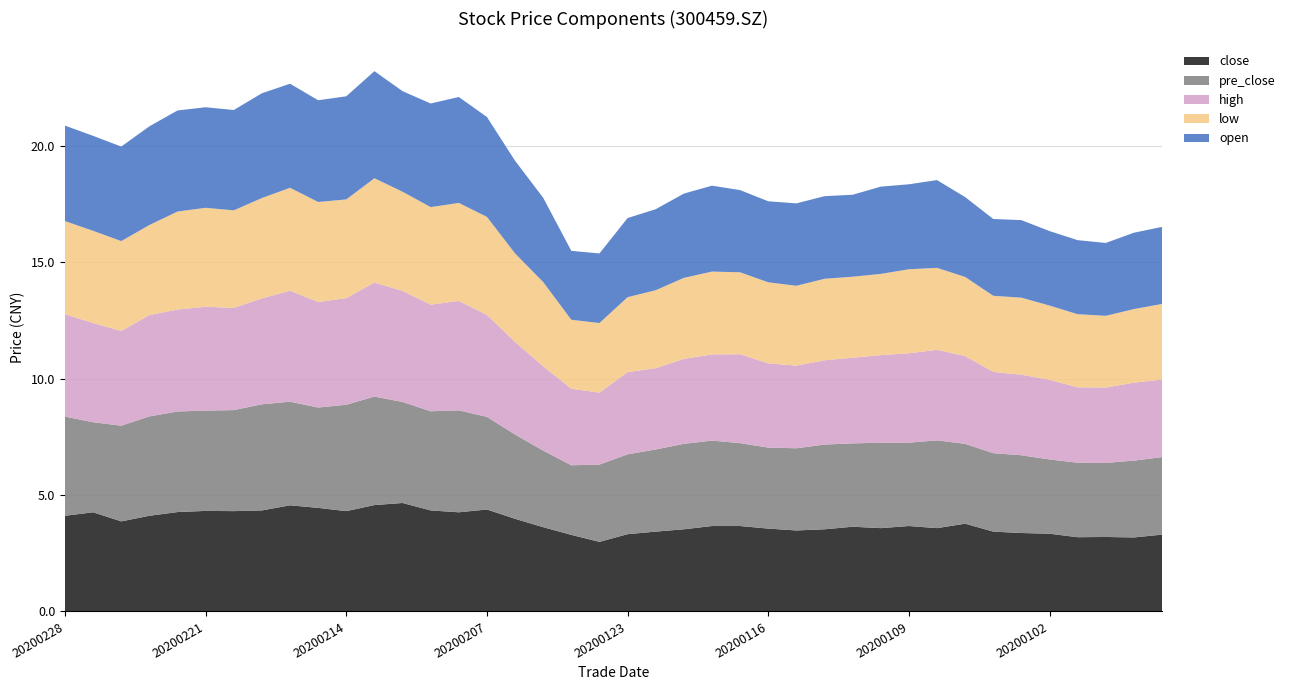

Reading left to right, transcribe all the data shown in this chart.

close: 4.1	4.3	3.9	4.1	4.3	4.3	4.3	4.3	4.6	4.5	4.3	4.6	4.7	4.3	4.3	4.4	4.0	3.6	3.3	3.0	3.3	3.4	3.5	3.7	3.7	3.6	3.5	3.5	3.6	3.6	3.7	3.6	3.8	3.4	3.4	3.3	3.2	3.2	3.2	3.3
pre_close: 4.3	3.9	4.1	4.3	4.3	4.3	4.3	4.6	4.5	4.3	4.6	4.7	4.3	4.3	4.4	4.0	3.6	3.3	3.0	3.3	3.4	3.5	3.7	3.7	3.6	3.5	3.5	3.6	3.6	3.7	3.6	3.8	3.4	3.4	3.3	3.2	3.2	3.2	3.3	3.3
high: 4.4	4.3	4.1	4.3	4.4	4.5	4.4	4.5	4.8	4.5	4.6	4.9	4.8	4.6	4.7	4.4	4.0	3.6	3.3	3.1	3.5	3.5	3.6	3.7	3.8	3.6	3.5	3.6	3.7	3.8	3.8	3.9	3.8	3.5	3.5	3.4	3.2	3.2	3.4	3.3
low: 4.0	4.0	3.9	3.9	4.2	4.2	4.2	4.3	4.4	4.3	4.2	4.5	4.3	4.2	4.2	4.2	3.8	3.6	3.0	3.0	3.2	3.4	3.5	3.6	3.5	3.5	3.4	3.5	3.5	3.5	3.6	3.5	3.4	3.3	3.3	3.2	3.1	3.1	3.2	3.2
open: 4.1	4.1	4.1	4.2	4.3	4.3	4.3	4.5	4.5	4.4	4.4	4.6	4.3	4.5	4.5	4.3	4.0	3.6	3.0	3.0	3.4	3.5	3.6	3.7	3.5	3.5	3.5	3.5	3.5	3.8	3.6	3.8	3.4	3.3	3.3	3.2	3.2	3.1	3.3	3.3